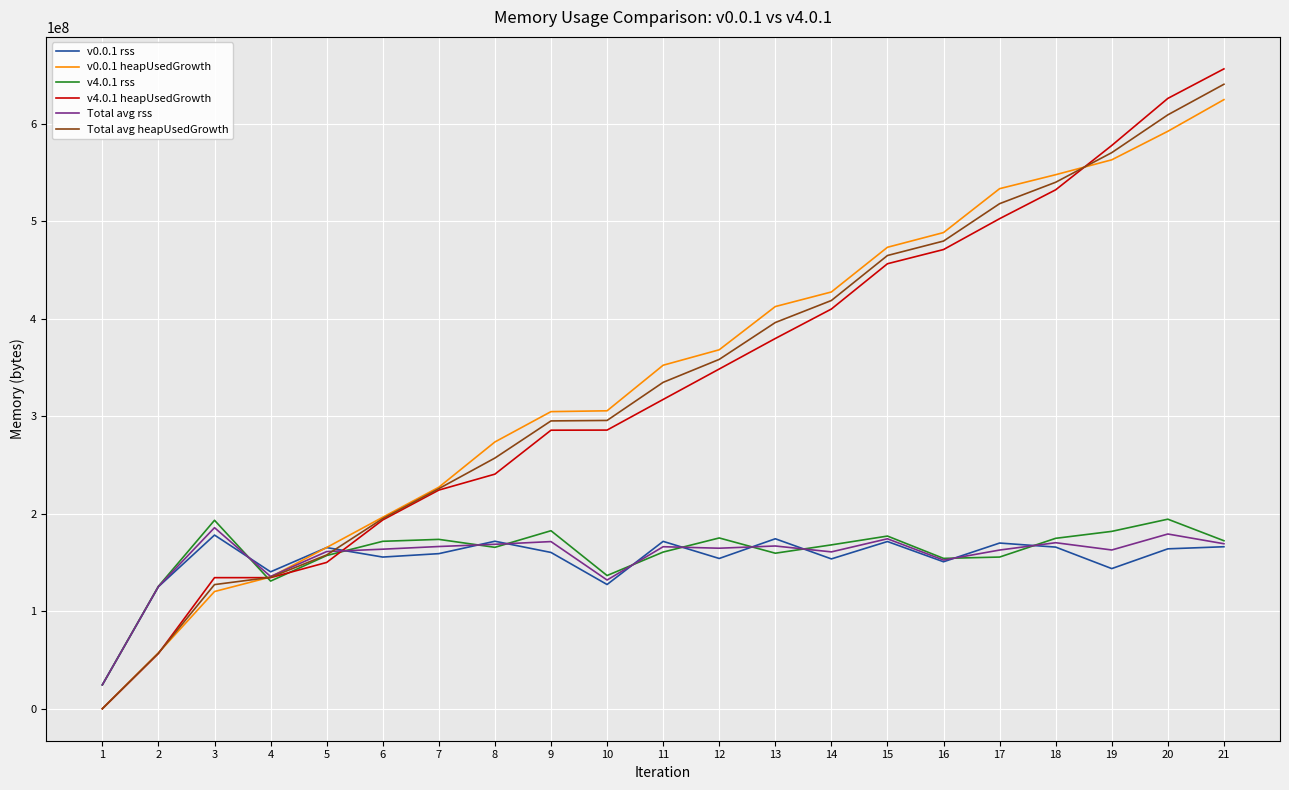

What is the average value of the v0.0.1 rss series?

152068408.1